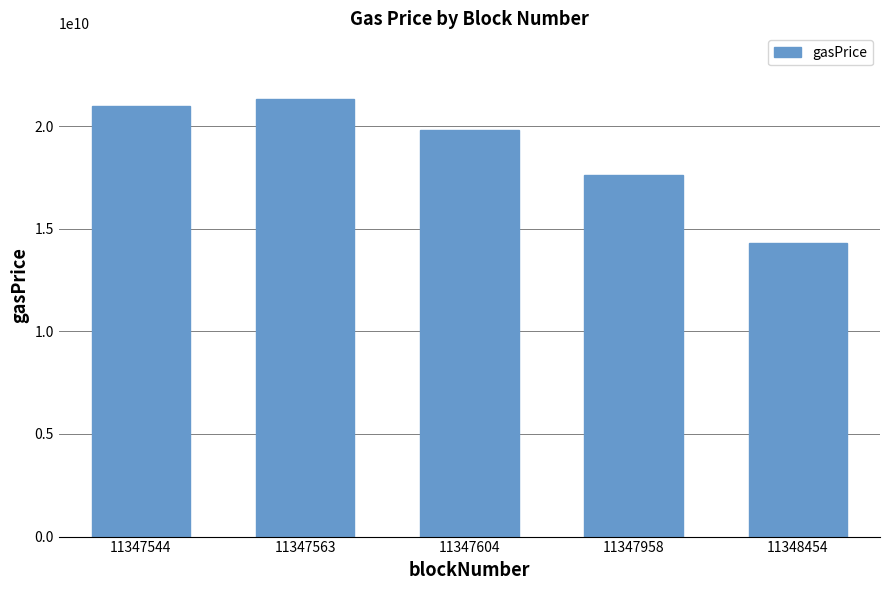

Reading left to right, transcribe all the data shown in this chart.

20994371706	21327113692	19800000000	17630300000	14299429603